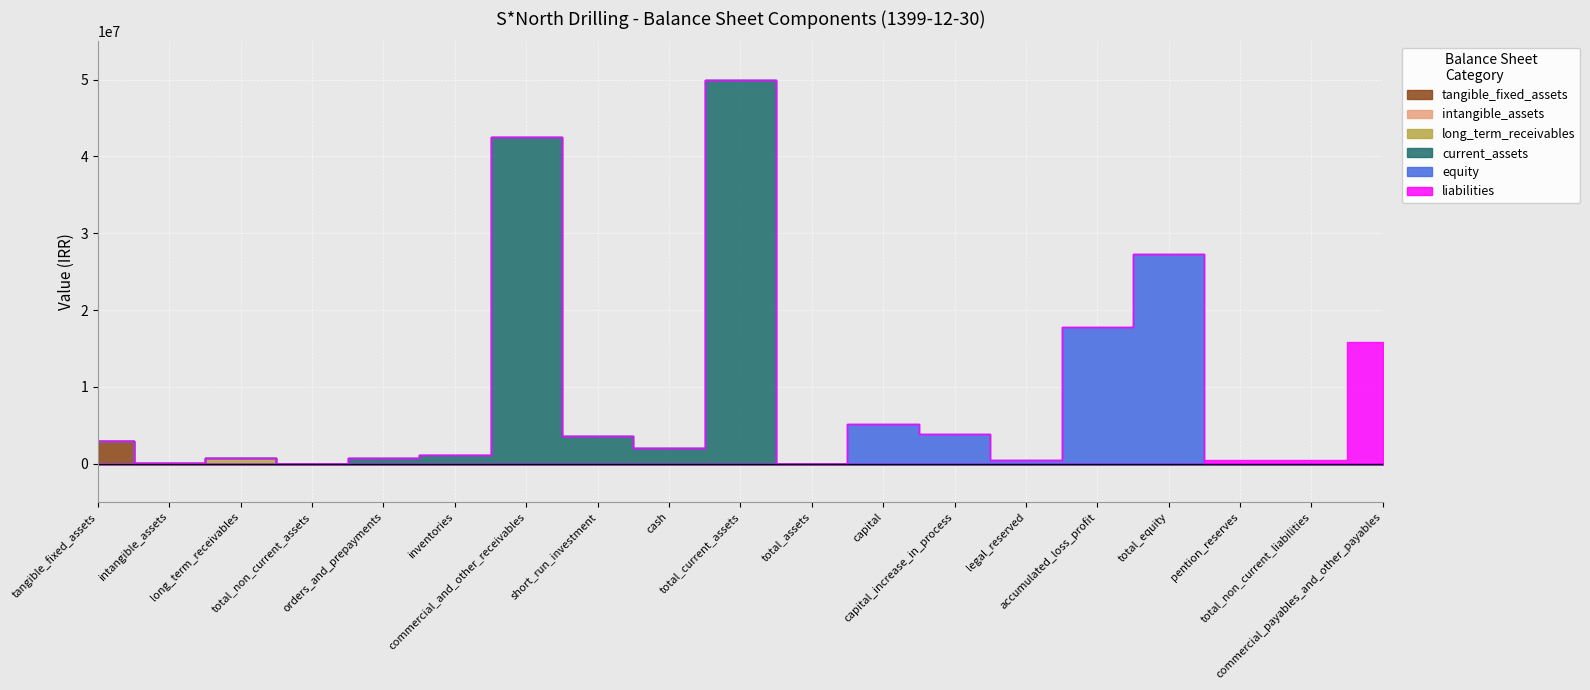

Which category has the lowest value across all series?

intangible_assets